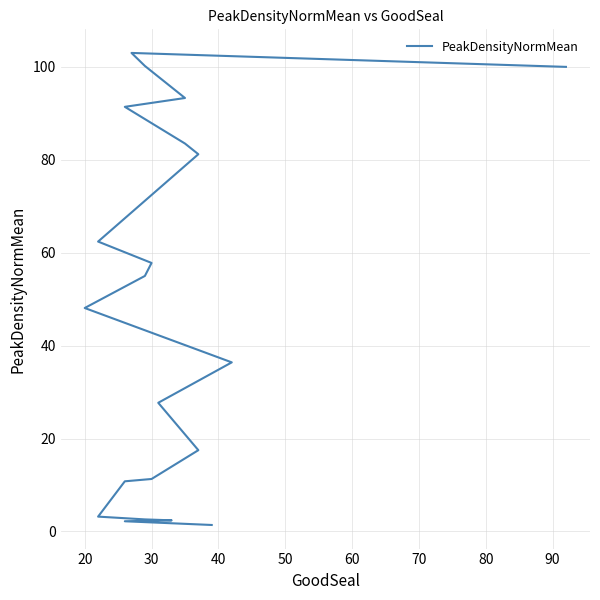

What is the minimum value shown in the chart?

1.4